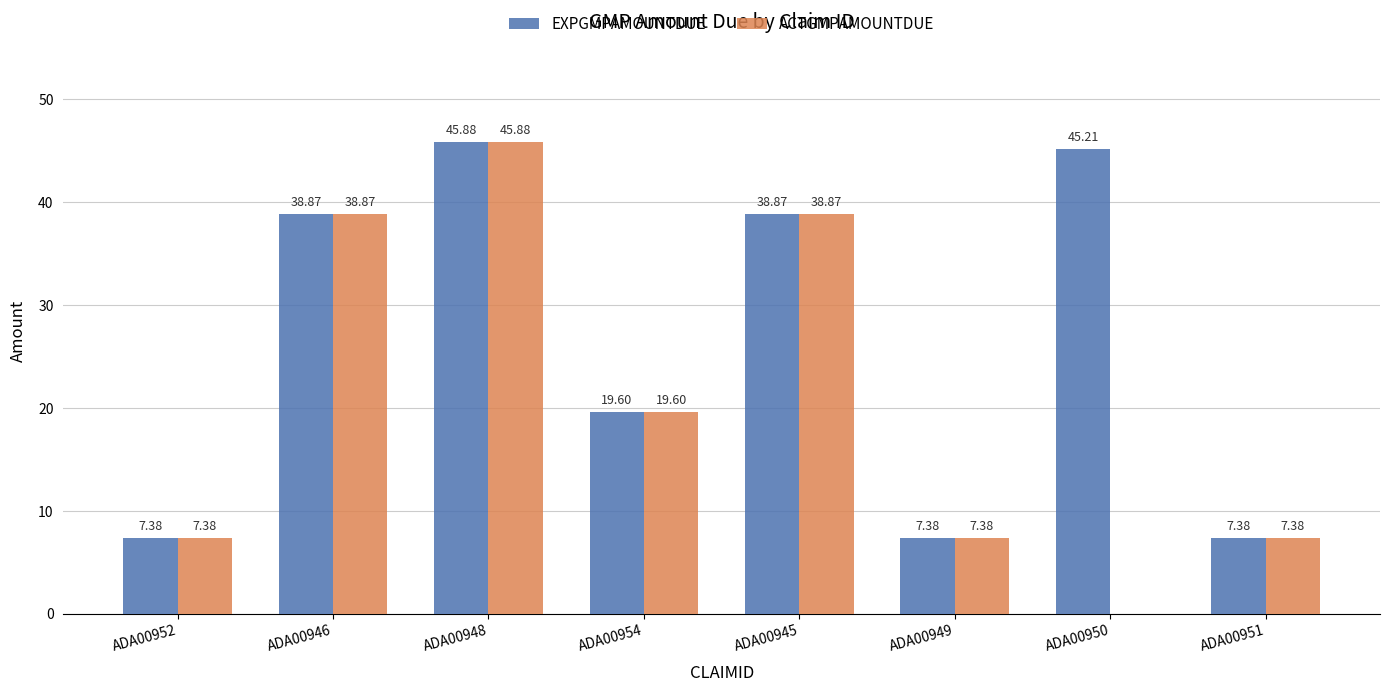

What is the sum of all ACTGMPAMOUNTDUE values?

165.4